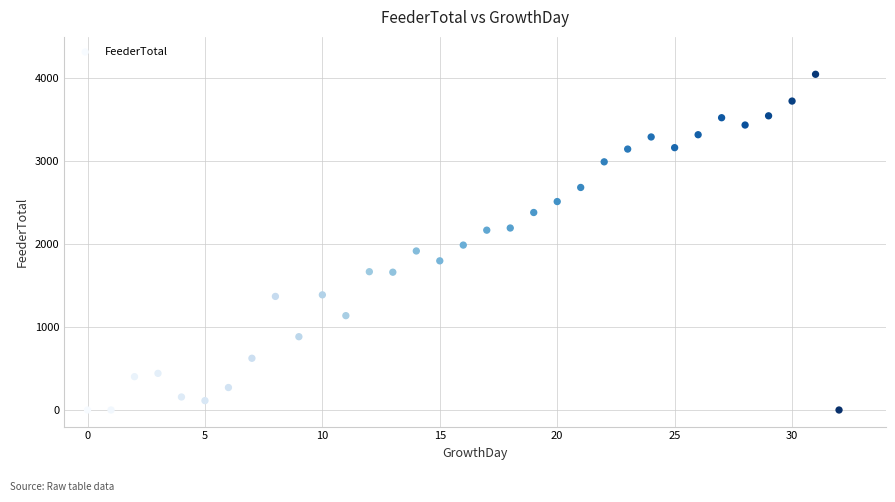

What is the range of Y values (max minus min)?

4049